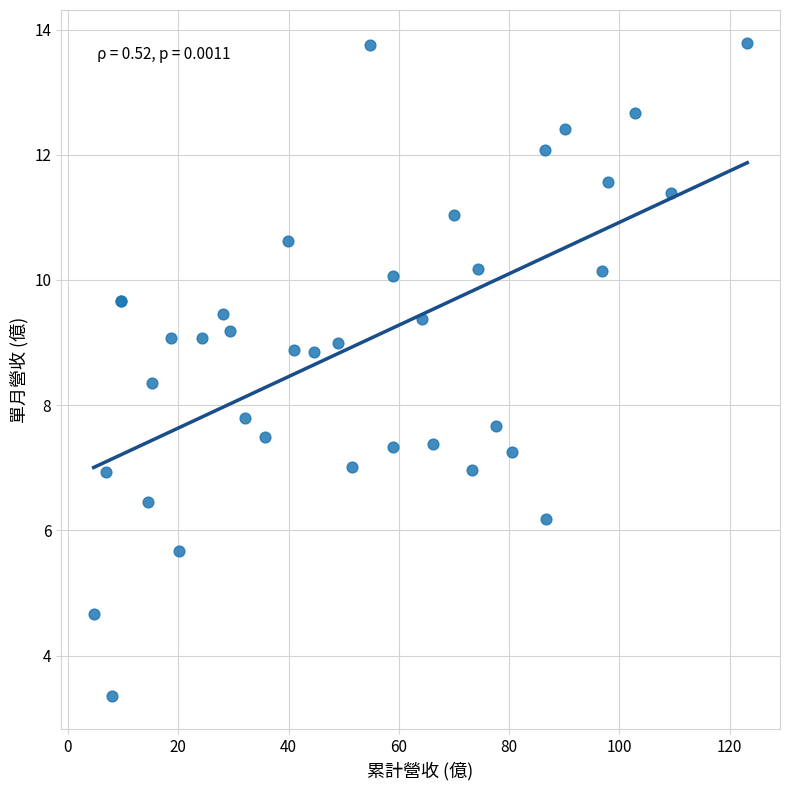

What Y value in the scatter plot is closest to 8?

7.8